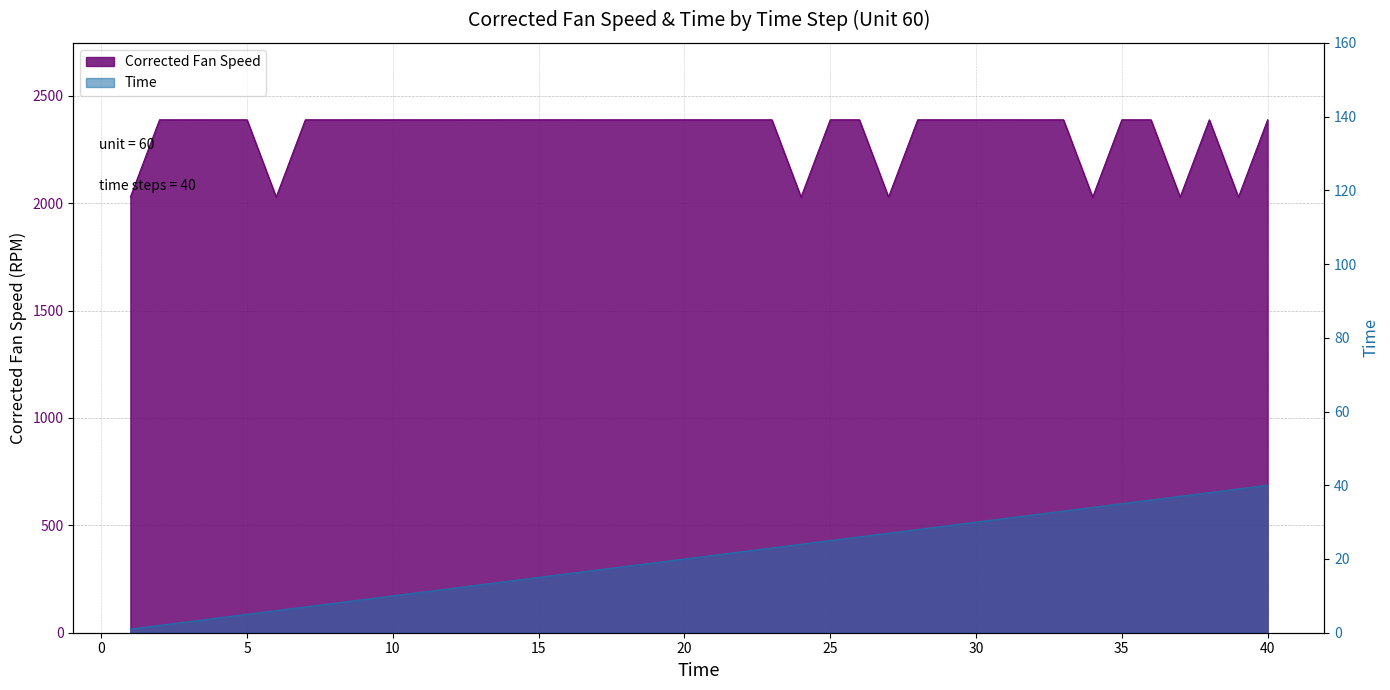

Reading left to right, list all the values displayed in this chart.

Corrected Fan Speed: 2028.2	2388.1	2388.0	2388.1	2388.1	2028.2	2388.0	2388.0	2388.1	2388.0	2388.0	2388.0	2388.0	2388.1	2388.1	2388.1	2388.0	2388.0	2388.0	2388.1	2388.1	2388.1	2388.1	2028.2	2388.1	2388.1	2028.2	2388.1	2388.1	2388.1	2388.1	2388.0	2388.1	2028.2	2388.0	2388.1	2028.3	2388.1	2028.3	2388.0
Time: 1.0	2.0	3.0	4.0	5.0	6.0	7.0	8.0	9.0	10.0	11.0	12.0	13.0	14.0	15.0	16.0	17.0	18.0	19.0	20.0	21.0	22.0	23.0	24.0	25.0	26.0	27.0	28.0	29.0	30.0	31.0	32.0	33.0	34.0	35.0	36.0	37.0	38.0	39.0	40.0